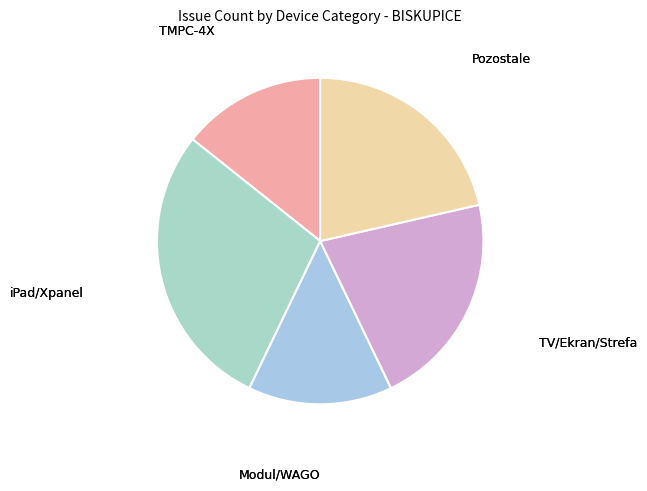

Between iPad/Xpanel and Modul/WAGO, which is larger?

iPad/Xpanel